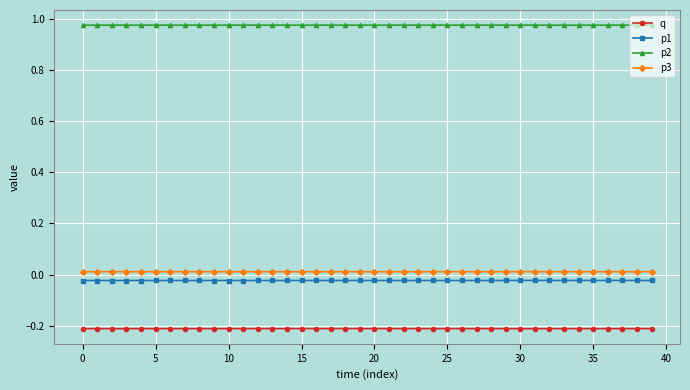

Which series has the largest total across all categories?

p2